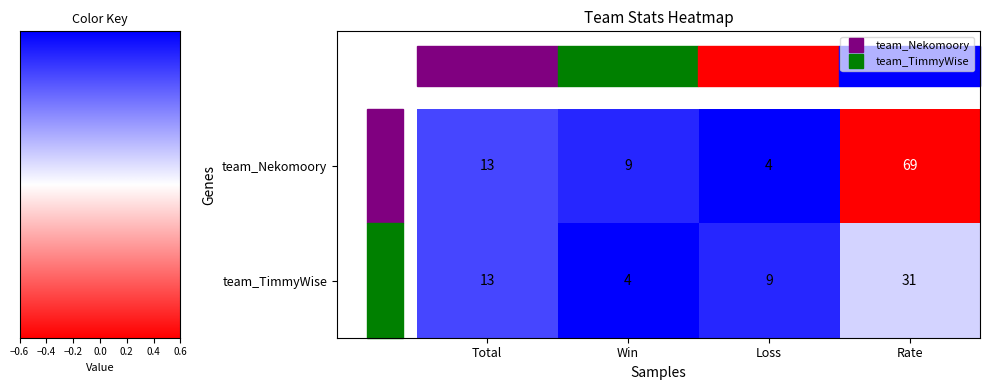

True or false: team_Nekomoory has a value of 4 at Loss.

True